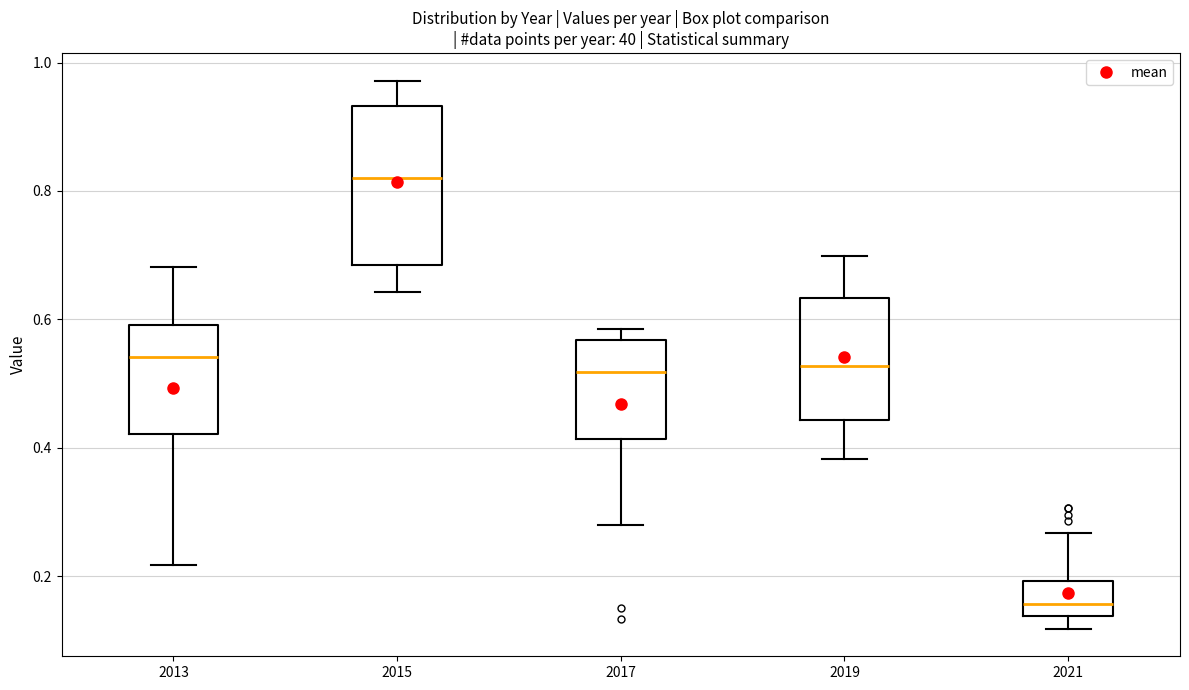

Comparing the boxes themselves (not the whiskers), which one is the tallest?

2015